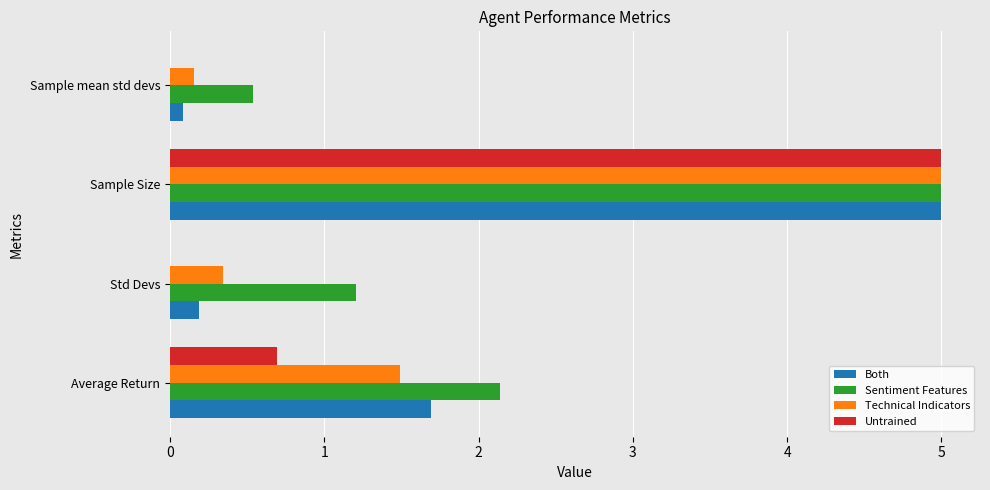

How many categories are shown in the chart?

4